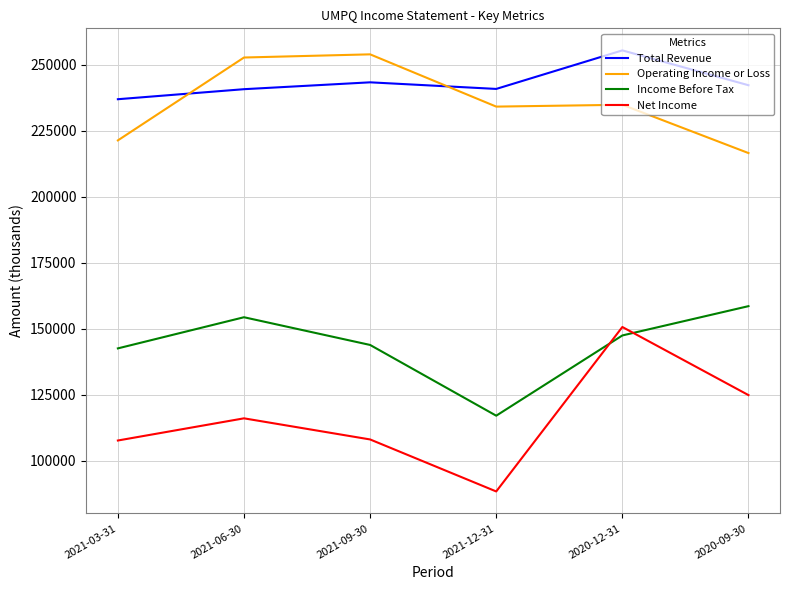

Which series changed the most between 2021-03-31 and 2021-09-30?

Operating Income or Loss